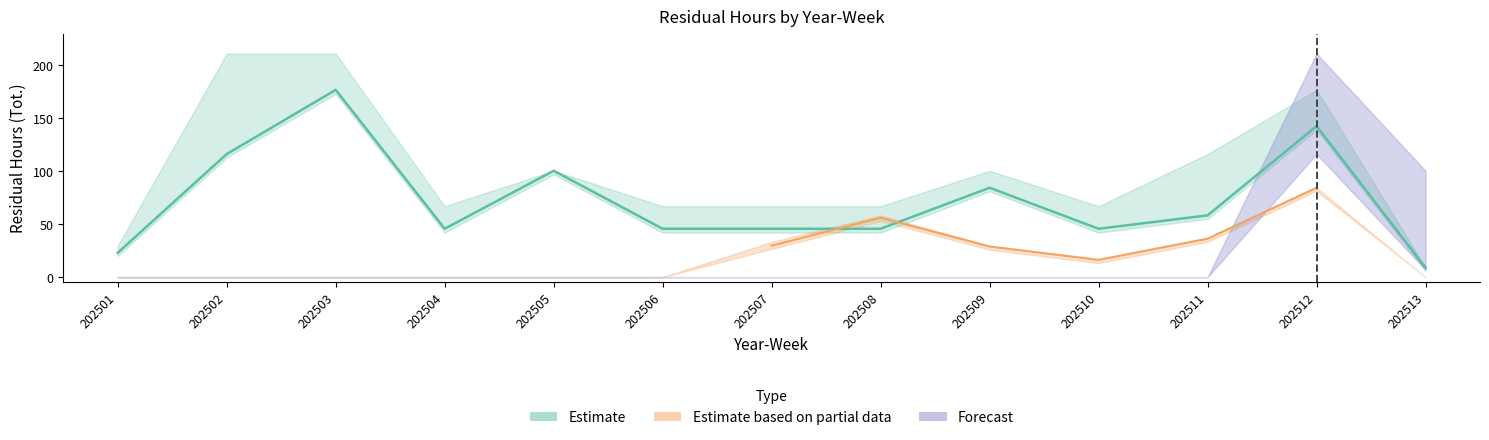

The Forecast series shows 0.0 at 202509. True or false?

True